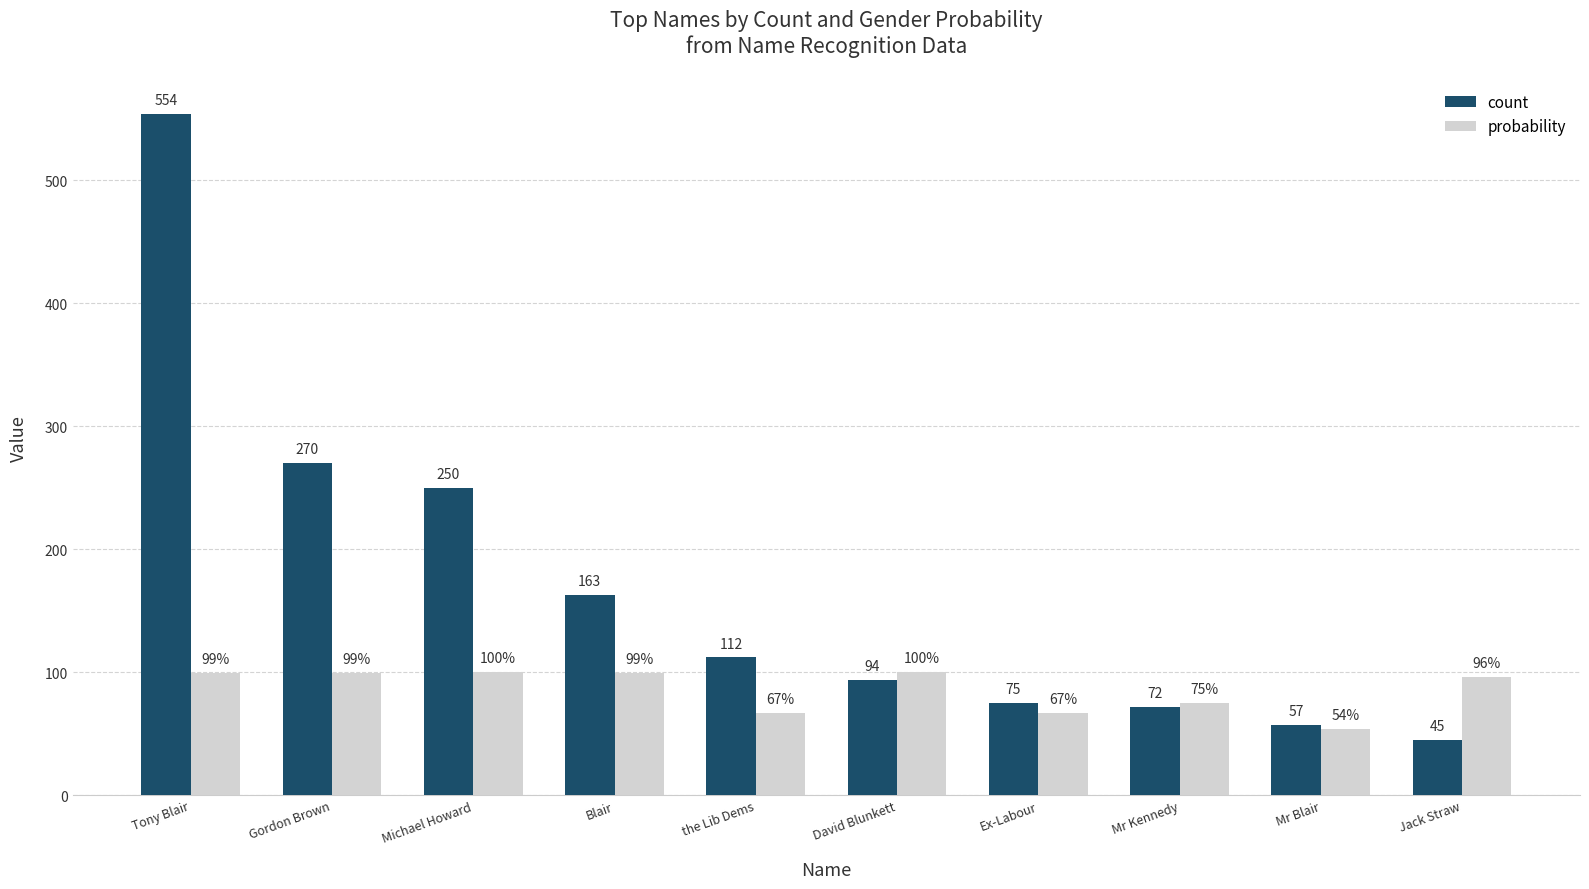

Reading right to left, transcribe all the data shown in this chart.

count: 45	57	72	75	94	112	163	250	270	554
probability: 96	54	75	67	100	67	99	100	99	99